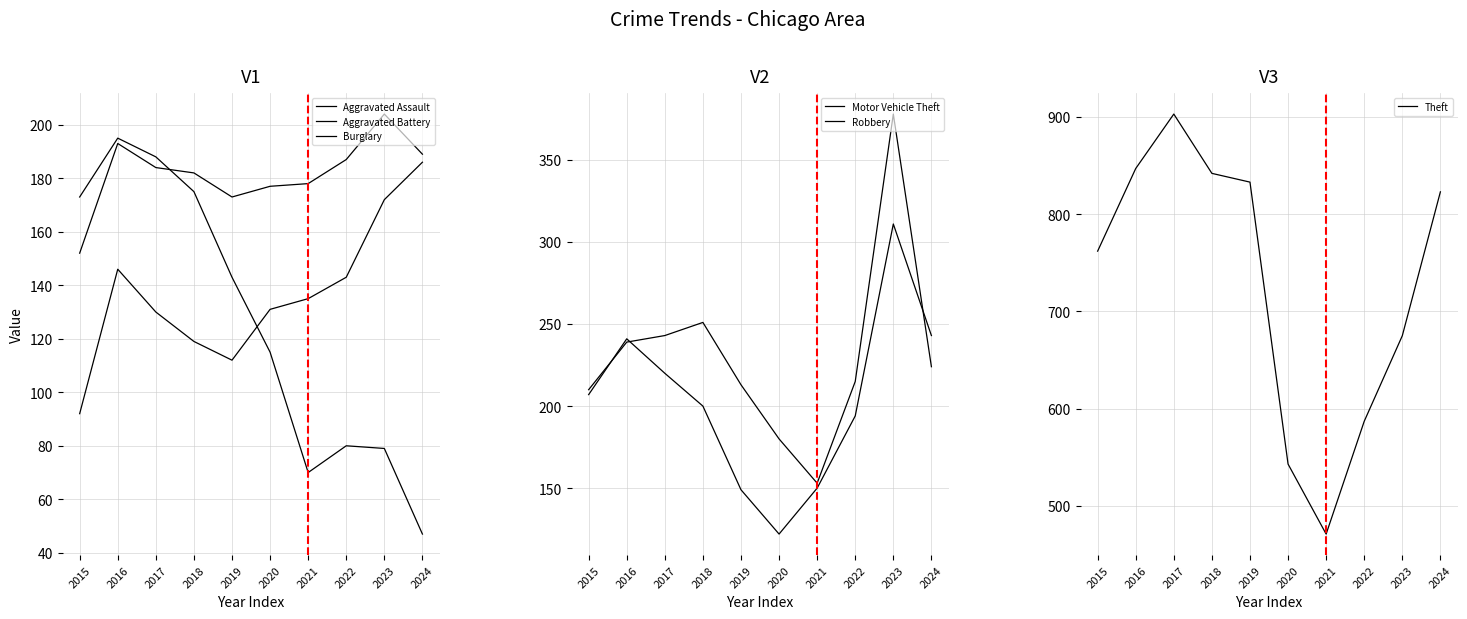

What is the greatest value displayed?

903